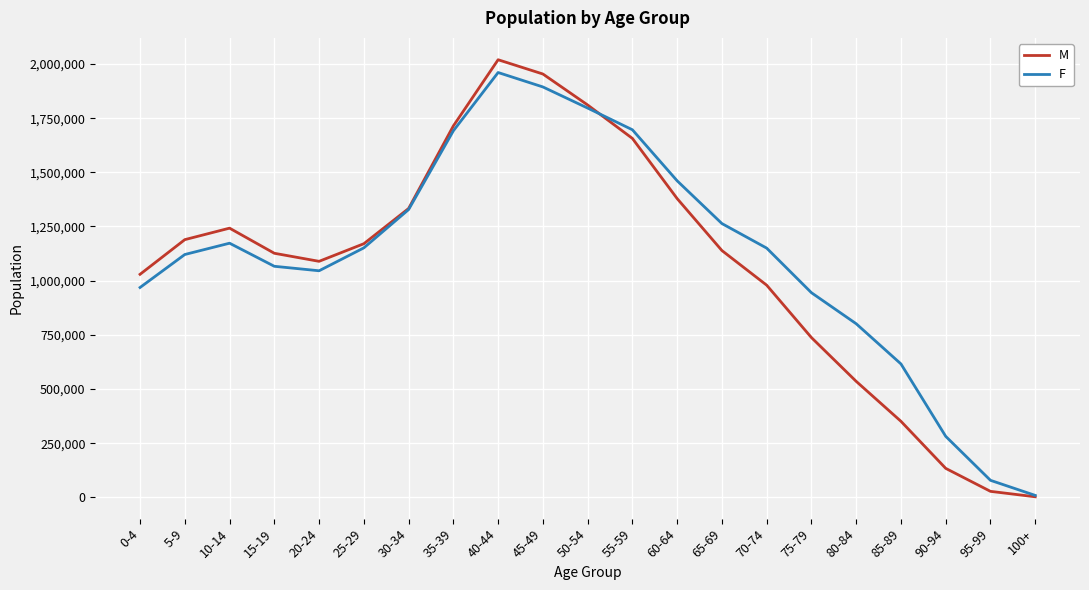

The F series shows 1796595 at 50-54. True or false?

True